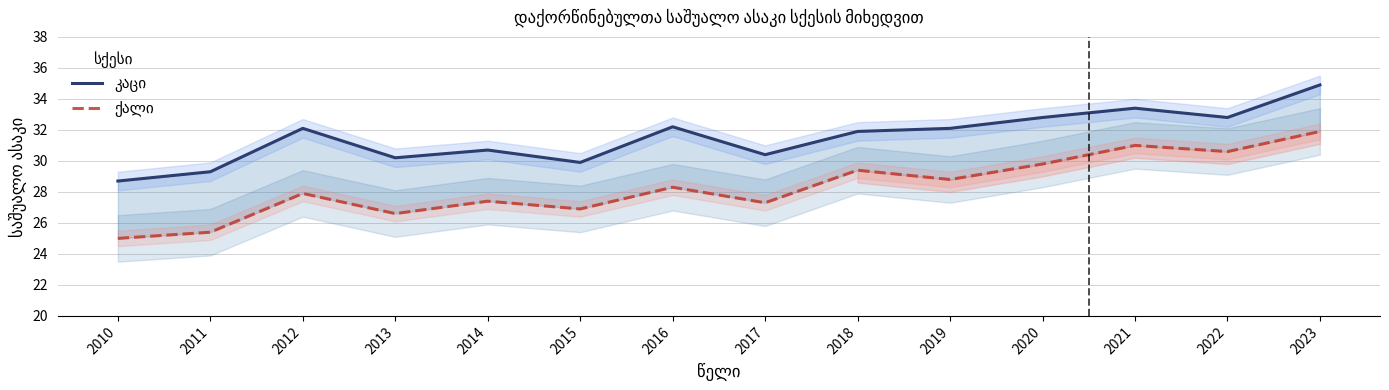

Which series has the largest total across all categories?

კაცი